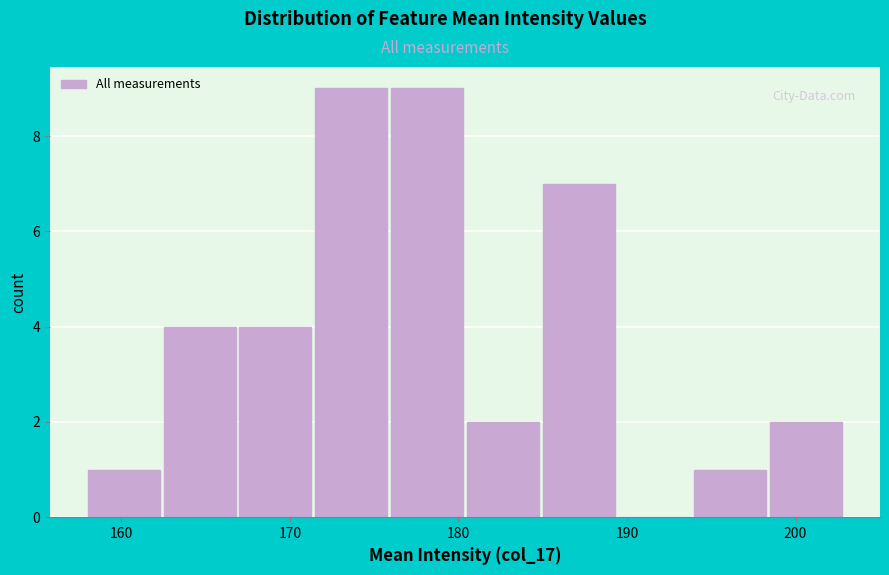

Reading left to right, transcribe this chart: for each bar, give the range it covers on the x-axis and its height. Neither the bar edges nor the heights are printed on the chart, so give them approximately, as read against the axes.

158.0 to 162.5: 1
162.5 to 167.0: 4
167.0 to 171.5: 4
171.5 to 176.0: 9
176.0 to 180.5: 9
180.5 to 185.0: 2
185.0 to 189.5: 7
189.5 to 194.0: 0
194.0 to 198.5: 1
198.5 to 203.0: 2